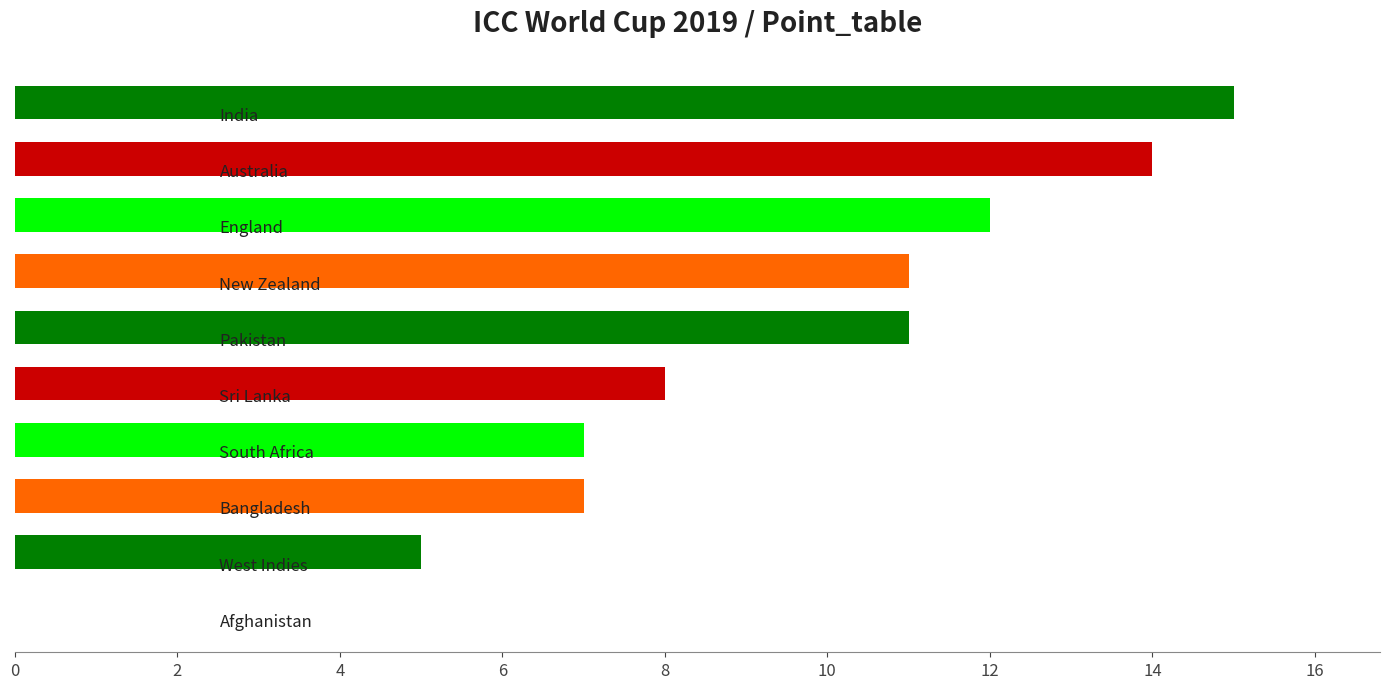

What is the sum of all values?

90